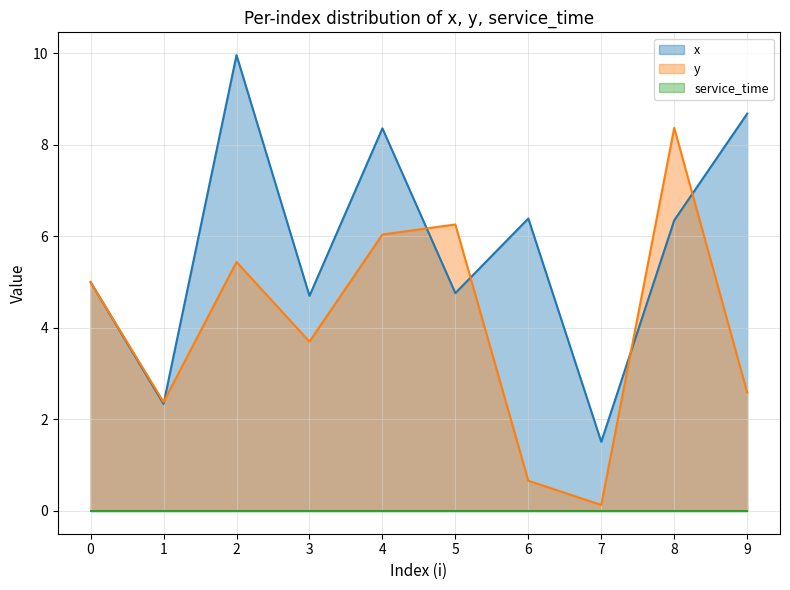

List the labels in order of y value, smallest first.

7, 6, 1, 9, 3, 0, 2, 4, 5, 8